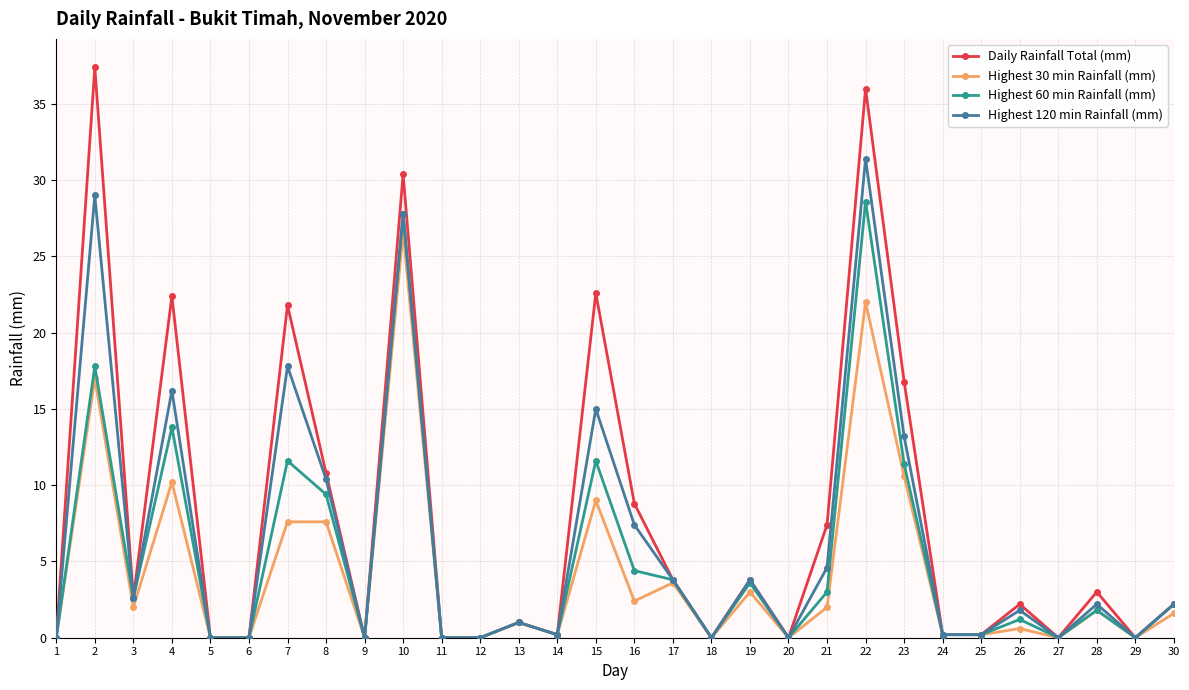

Rank the series by their average value, from highest to lowest.

Daily Rainfall Total (mm), Highest 120 min Rainfall (mm), Highest 60 min Rainfall (mm), Highest 30 min Rainfall (mm)